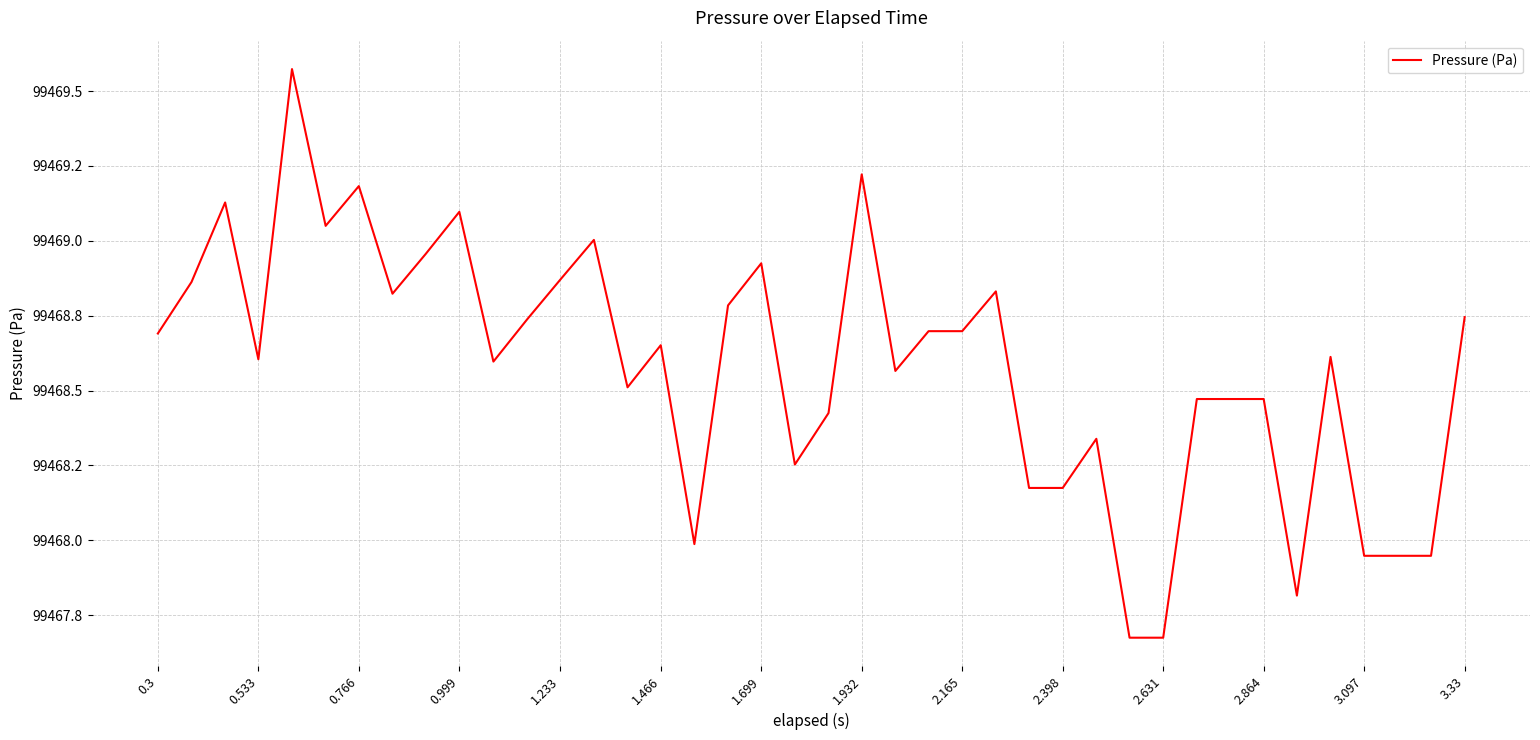

How many points are lower than both their immediate neighbors (excluding endpoints)?

9